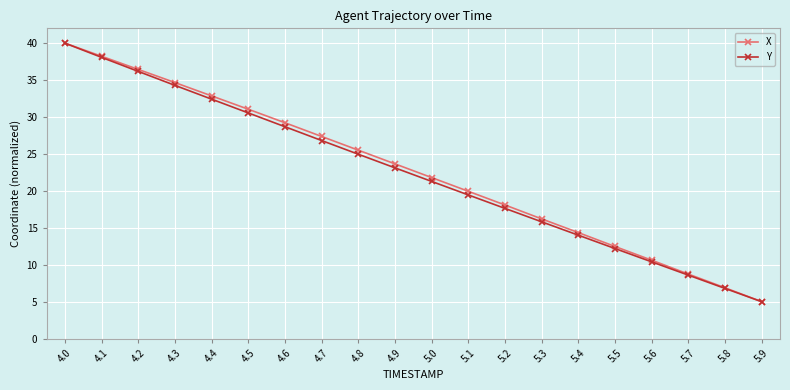

Read the X value at 4.8.

25.5